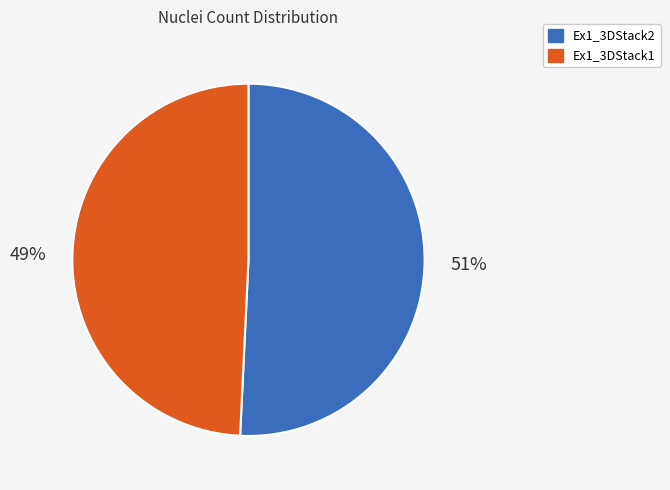

To the nearest percent, what is the combined percentage of Ex1_3DStack1 and Ex1_3DStack2?

100%